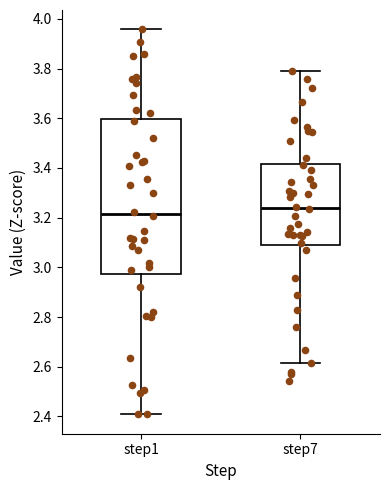

Which box is the tallest, from its lower edge to its upper edge?

step1